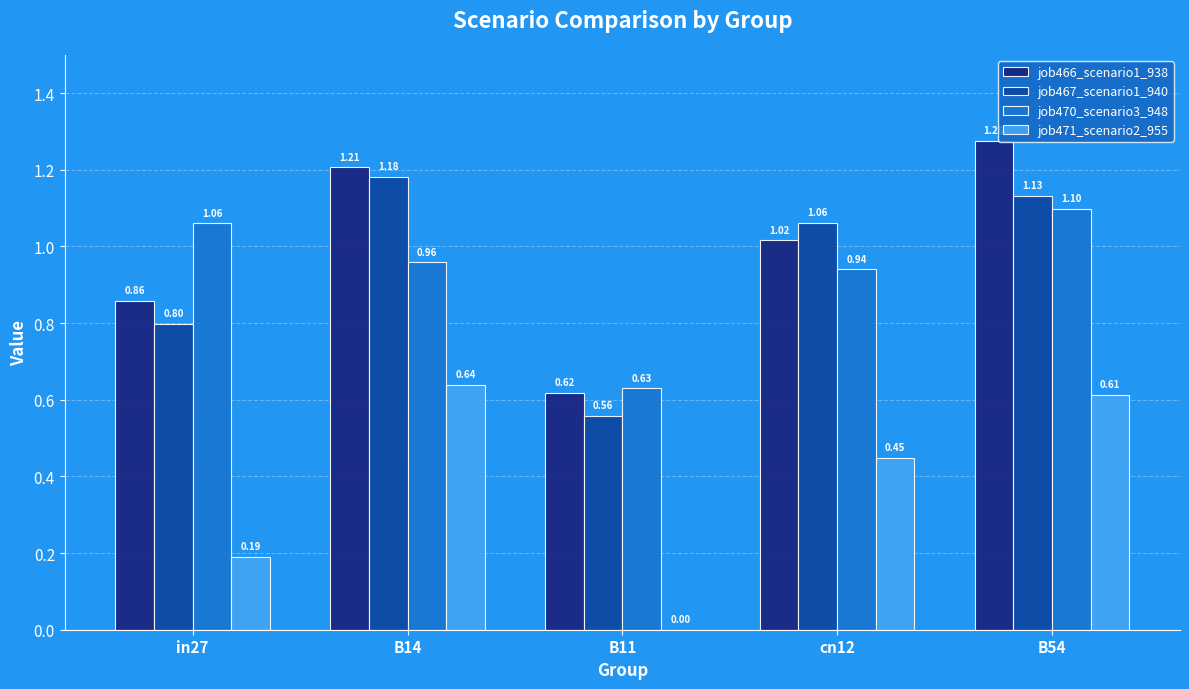

At which label is job467_scenario1_940 closest to 0?

B11